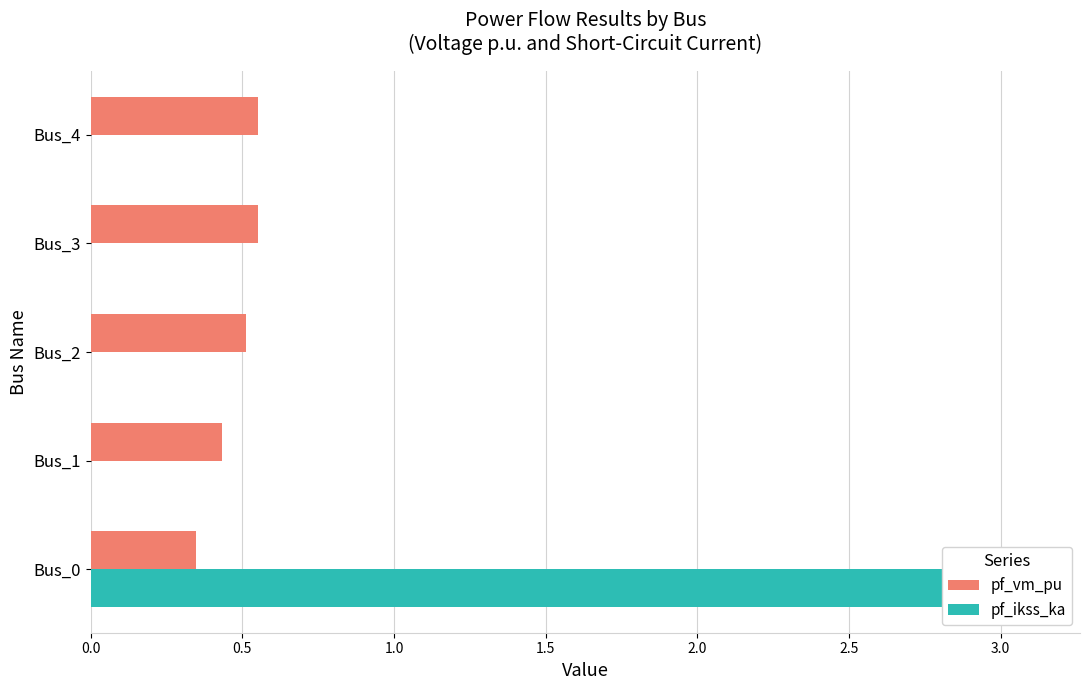

What is the average value of the pf_ikss_ka series?

0.6